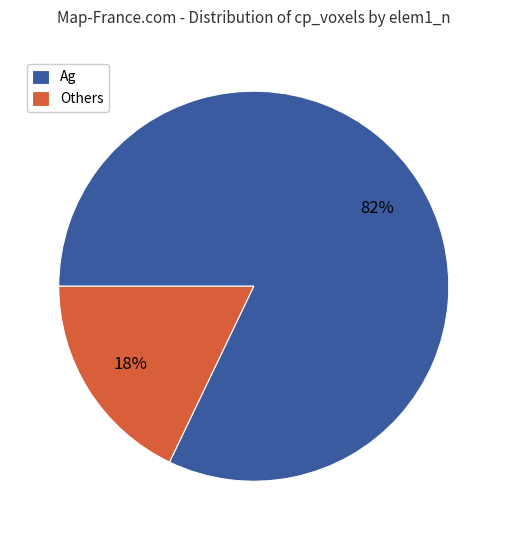

What percentage is the Ag slice, to the nearest percent?

82%